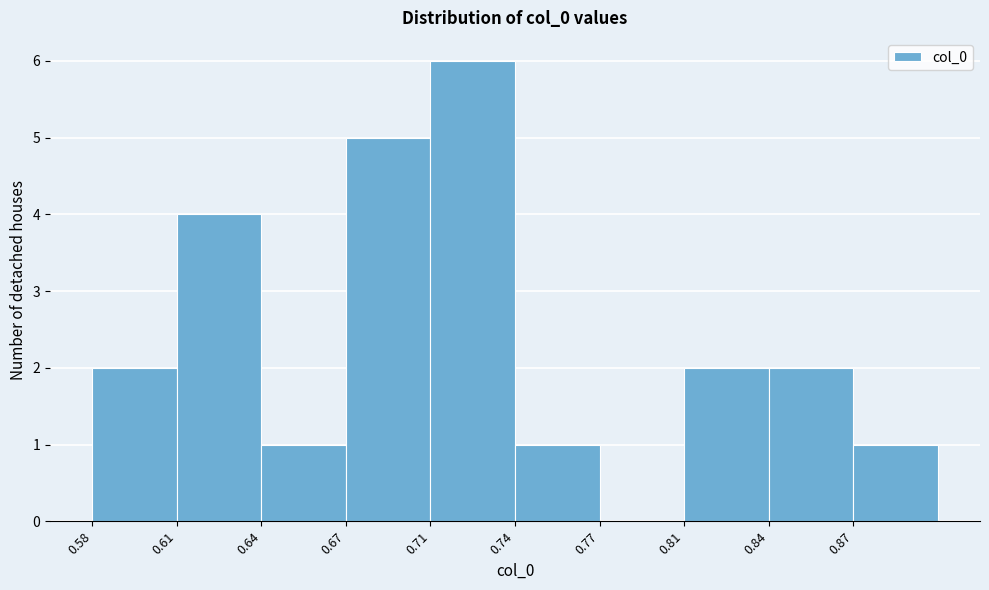

Reading left to right, transcribe all the data shown in this chart.

0.58=2	0.61=4	0.64=1	0.67=5	0.71=6	0.74=1	0.77=0	0.81=2	0.84=2	0.87=1